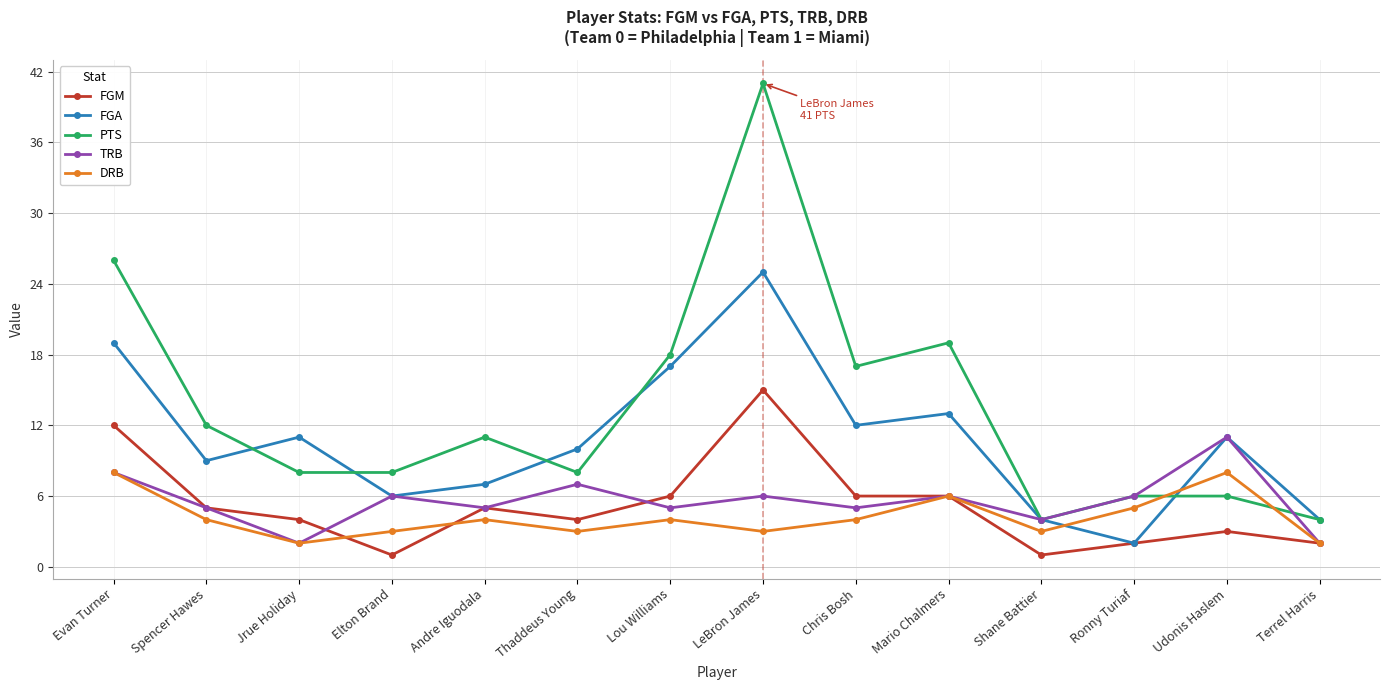

Reading left to right, transcribe all the data shown in this chart.

FGM: 12	5	4	1	5	4	6	15	6	6	1	2	3	2
FGA: 19	9	11	6	7	10	17	25	12	13	4	2	11	4
PTS: 26	12	8	8	11	8	18	41	17	19	4	6	6	4
TRB: 8	5	2	6	5	7	5	6	5	6	4	6	11	2
DRB: 8	4	2	3	4	3	4	3	4	6	3	5	8	2